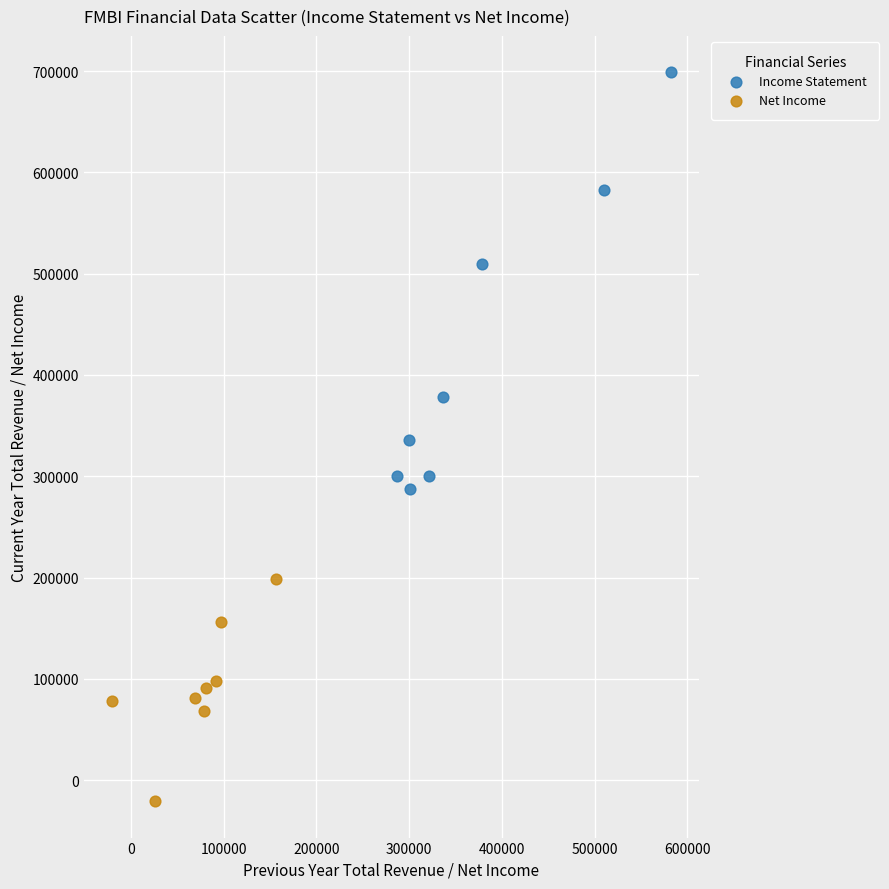

Which series has the largest Y range (max minus min)?

Income Statement